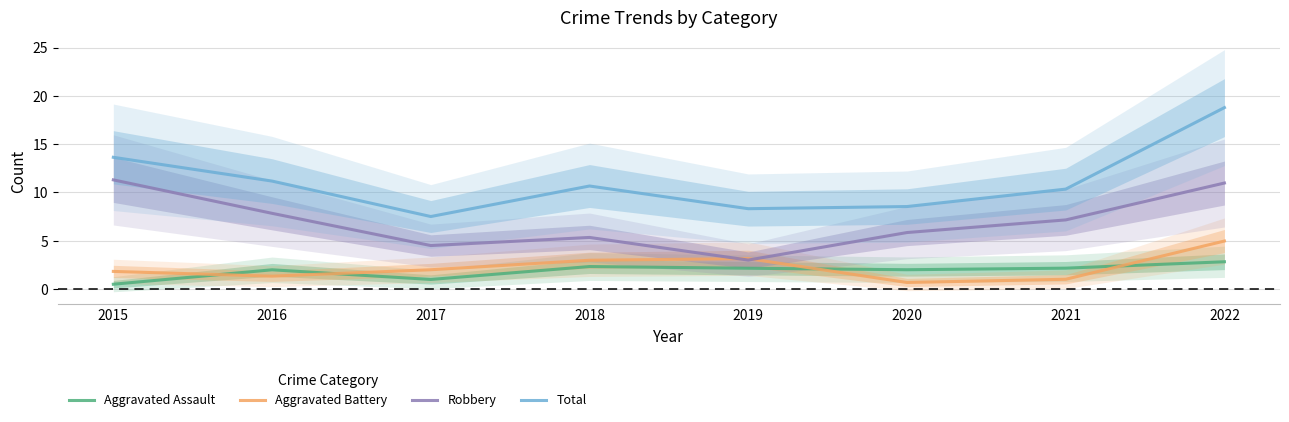

At which category does Total reach its first local peak?

2018